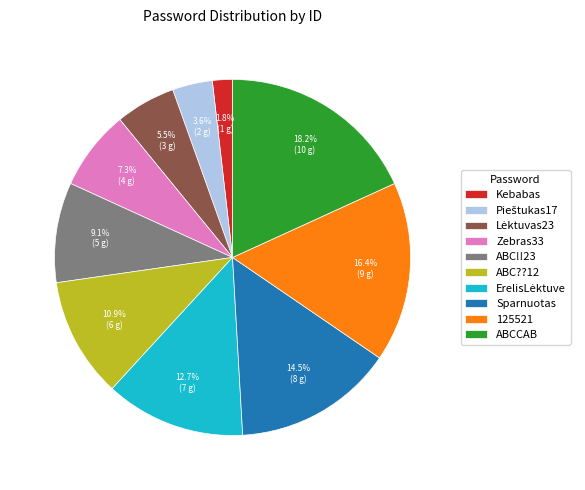

Is there a majority slice in this chart?

No